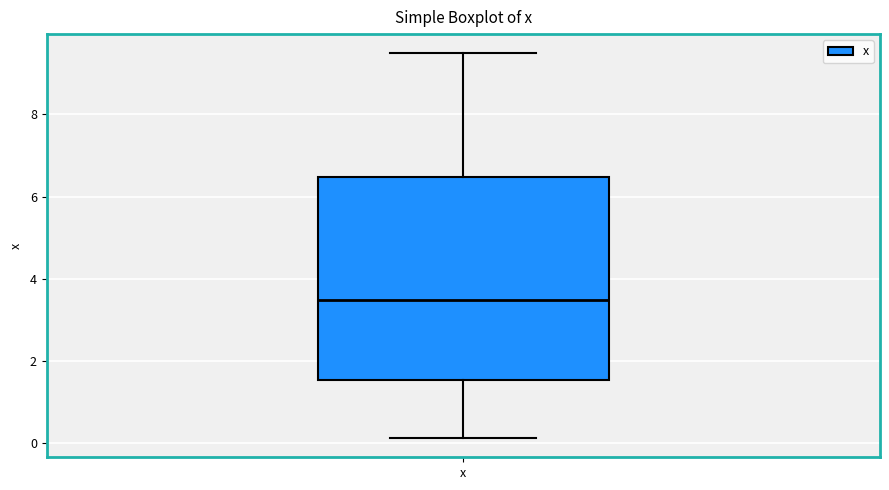

Where is the lower edge of the box for x on the y-axis? The values are not printed on the chart, so give them approximately, as read against the axis.

1.6